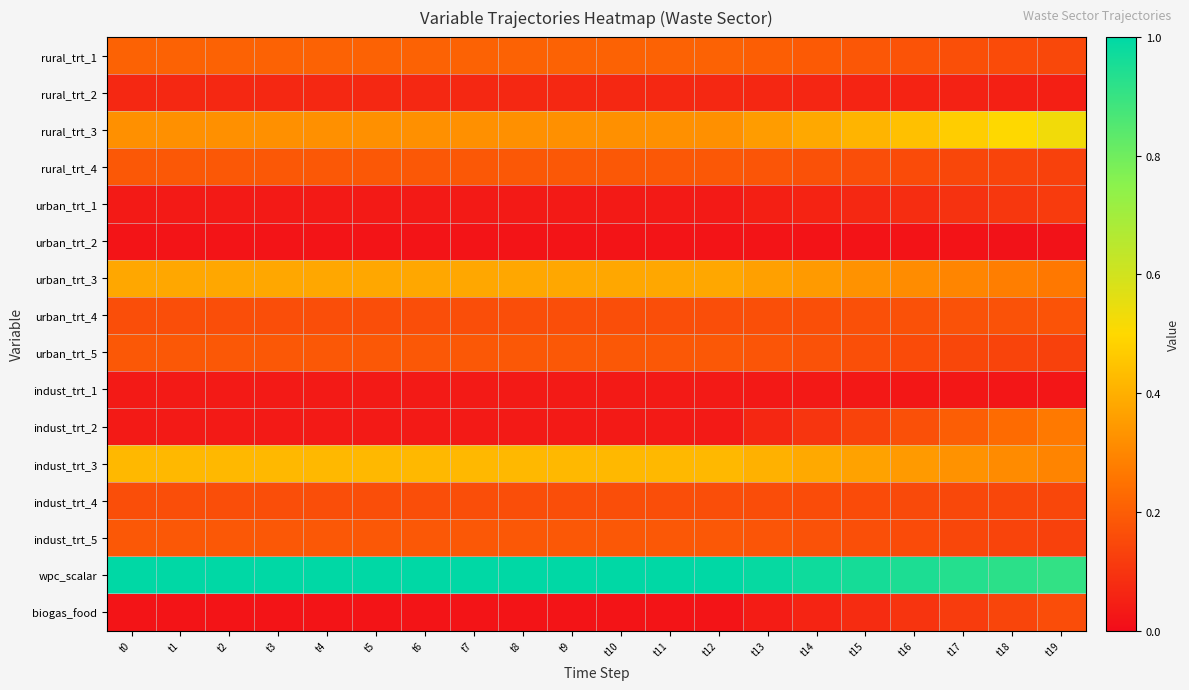

Reading left to right, transcribe all the data shown in this chart.

rural_trt_1: t0=0.2	t1=0.2	t2=0.2	t3=0.2	t4=0.2	t5=0.2	t6=0.2	t7=0.2	t8=0.2	t9=0.2	t10=0.2	t11=0.2	t12=0.2	t13=0.2	t14=0.2	t15=0.2	t16=0.2	t17=0.2	t18=0.2	t19=0.1
rural_trt_2: t0=0.1	t1=0.1	t2=0.1	t3=0.1	t4=0.1	t5=0.1	t6=0.1	t7=0.1	t8=0.1	t9=0.1	t10=0.1	t11=0.1	t12=0.1	t13=0.1	t14=0.1	t15=0.1	t16=0.1	t17=0.1	t18=0.1	t19=0.0
rural_trt_3: t0=0.3	t1=0.3	t2=0.3	t3=0.3	t4=0.3	t5=0.3	t6=0.3	t7=0.3	t8=0.3	t9=0.3	t10=0.3	t11=0.3	t12=0.3	t13=0.4	t14=0.4	t15=0.4	t16=0.4	t17=0.5	t18=0.5	t19=0.5
rural_trt_4: t0=0.2	t1=0.2	t2=0.2	t3=0.2	t4=0.2	t5=0.2	t6=0.2	t7=0.2	t8=0.2	t9=0.2	t10=0.2	t11=0.2	t12=0.2	t13=0.2	t14=0.2	t15=0.2	t16=0.2	t17=0.1	t18=0.1	t19=0.1
urban_trt_1: t0=0.0	t1=0.0	t2=0.0	t3=0.0	t4=0.0	t5=0.0	t6=0.0	t7=0.0	t8=0.0	t9=0.0	t10=0.0	t11=0.0	t12=0.0	t13=0.0	t14=0.1	t15=0.1	t16=0.1	t17=0.1	t18=0.1	t19=0.1
urban_trt_2: t0=0.0	t1=0.0	t2=0.0	t3=0.0	t4=0.0	t5=0.0	t6=0.0	t7=0.0	t8=0.0	t9=0.0	t10=0.0	t11=0.0	t12=0.0	t13=0.0	t14=0.0	t15=0.0	t16=0.0	t17=0.0	t18=0.0	t19=0.0
urban_trt_3: t0=0.4	t1=0.4	t2=0.4	t3=0.4	t4=0.4	t5=0.4	t6=0.4	t7=0.4	t8=0.4	t9=0.4	t10=0.4	t11=0.4	t12=0.4	t13=0.4	t14=0.3	t15=0.3	t16=0.3	t17=0.3	t18=0.3	t19=0.3
urban_trt_4: t0=0.2	t1=0.2	t2=0.2	t3=0.2	t4=0.2	t5=0.2	t6=0.2	t7=0.2	t8=0.2	t9=0.2	t10=0.2	t11=0.2	t12=0.2	t13=0.2	t14=0.2	t15=0.2	t16=0.2	t17=0.2	t18=0.2	t19=0.2
urban_trt_5: t0=0.2	t1=0.2	t2=0.2	t3=0.2	t4=0.2	t5=0.2	t6=0.2	t7=0.2	t8=0.2	t9=0.2	t10=0.2	t11=0.2	t12=0.2	t13=0.2	t14=0.2	t15=0.2	t16=0.2	t17=0.1	t18=0.1	t19=0.1
indust_trt_1: t0=0.0	t1=0.0	t2=0.0	t3=0.0	t4=0.0	t5=0.0	t6=0.0	t7=0.0	t8=0.0	t9=0.0	t10=0.0	t11=0.0	t12=0.0	t13=0.0	t14=0.0	t15=0.0	t16=0.0	t17=0.0	t18=0.0	t19=0.0
indust_trt_2: t0=0.0	t1=0.0	t2=0.0	t3=0.0	t4=0.0	t5=0.0	t6=0.0	t7=0.0	t8=0.0	t9=0.0	t10=0.0	t11=0.0	t12=0.0	t13=0.1	t14=0.1	t15=0.1	t16=0.2	t17=0.2	t18=0.2	t19=0.3
indust_trt_3: t0=0.4	t1=0.4	t2=0.4	t3=0.4	t4=0.4	t5=0.4	t6=0.4	t7=0.4	t8=0.4	t9=0.4	t10=0.4	t11=0.4	t12=0.4	t13=0.4	t14=0.4	t15=0.4	t16=0.3	t17=0.3	t18=0.3	t19=0.3
indust_trt_4: t0=0.2	t1=0.2	t2=0.2	t3=0.2	t4=0.2	t5=0.2	t6=0.2	t7=0.2	t8=0.2	t9=0.2	t10=0.2	t11=0.2	t12=0.2	t13=0.2	t14=0.2	t15=0.2	t16=0.2	t17=0.1	t18=0.1	t19=0.1
indust_trt_5: t0=0.2	t1=0.2	t2=0.2	t3=0.2	t4=0.2	t5=0.2	t6=0.2	t7=0.2	t8=0.2	t9=0.2	t10=0.2	t11=0.2	t12=0.2	t13=0.2	t14=0.2	t15=0.2	t16=0.2	t17=0.1	t18=0.1	t19=0.1
wpc_scalar: t0=1.0	t1=1.0	t2=1.0	t3=1.0	t4=1.0	t5=1.0	t6=1.0	t7=1.0	t8=1.0	t9=1.0	t10=1.0	t11=1.0	t12=1.0	t13=1.0	t14=1.0	t15=1.0	t16=0.9	t17=0.9	t18=0.9	t19=0.9
biogas_food: t0=0.0	t1=0.0	t2=0.0	t3=0.0	t4=0.0	t5=0.0	t6=0.0	t7=0.0	t8=0.0	t9=0.0	t10=0.0	t11=0.0	t12=0.0	t13=0.0	t14=0.1	t15=0.1	t16=0.1	t17=0.1	t18=0.1	t19=0.2